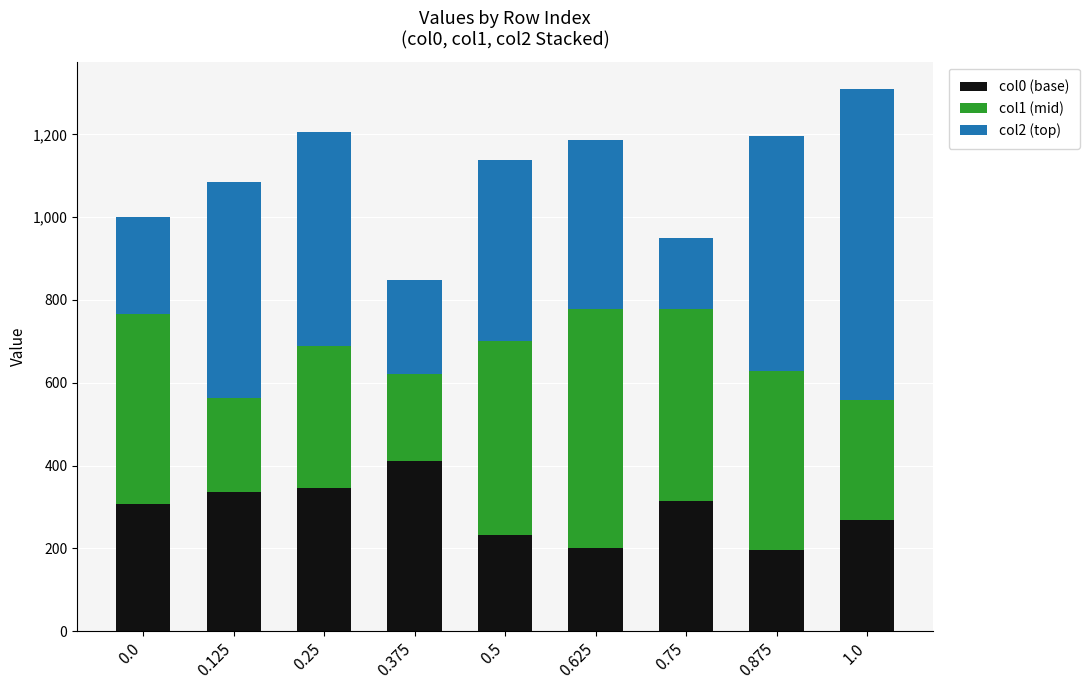

How many values in the col0 (base) series are below 308?

4